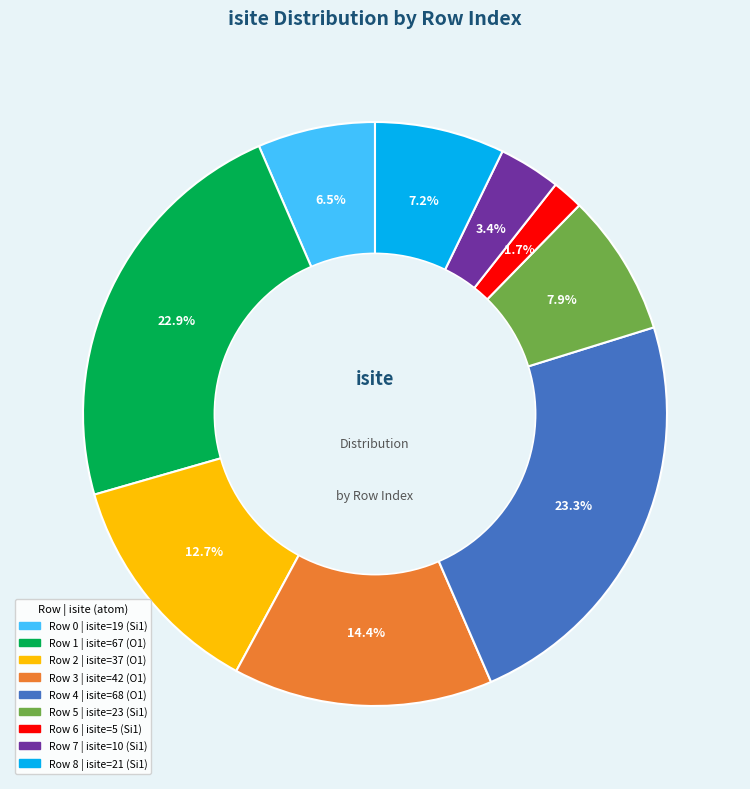

Is there any slice that represents more than half of the pie?

No